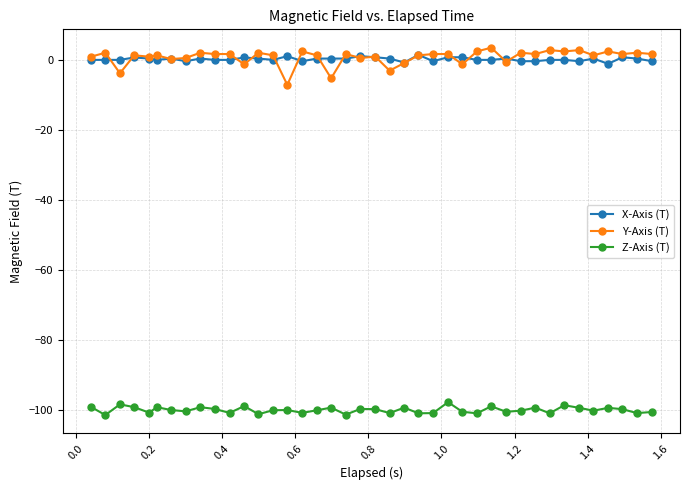

What is the value of the Y-Axis (T) point at the 37th from the left?

2.5